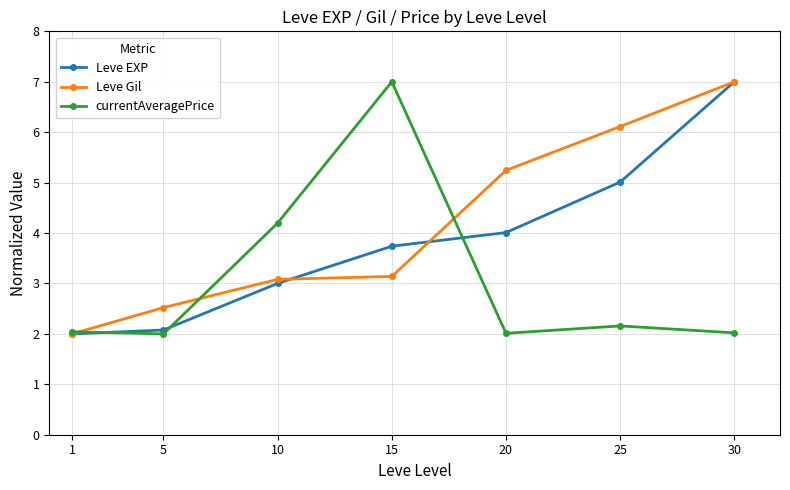

What is the value of the Leve Gil point at the 3rd from the left?

3.1